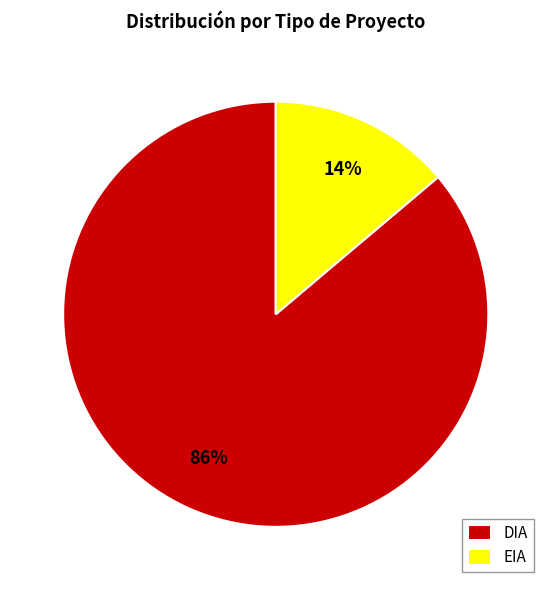

Is there any slice that represents more than half of the pie?

Yes